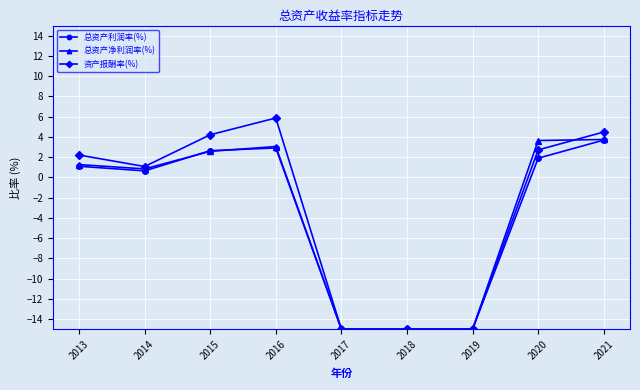

What is the minimum value for 资产报酬率(%)?

-15.0